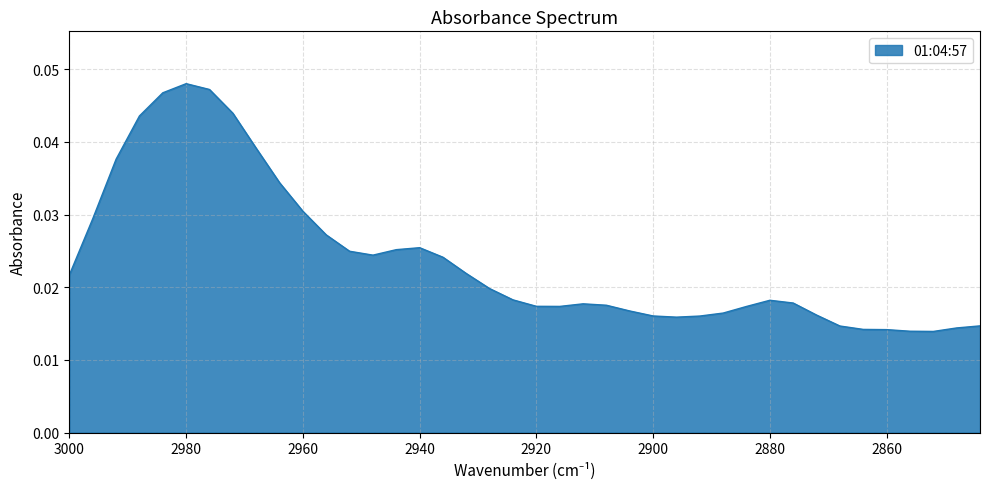

At which category does the chart reach its minimum across all series?

2852